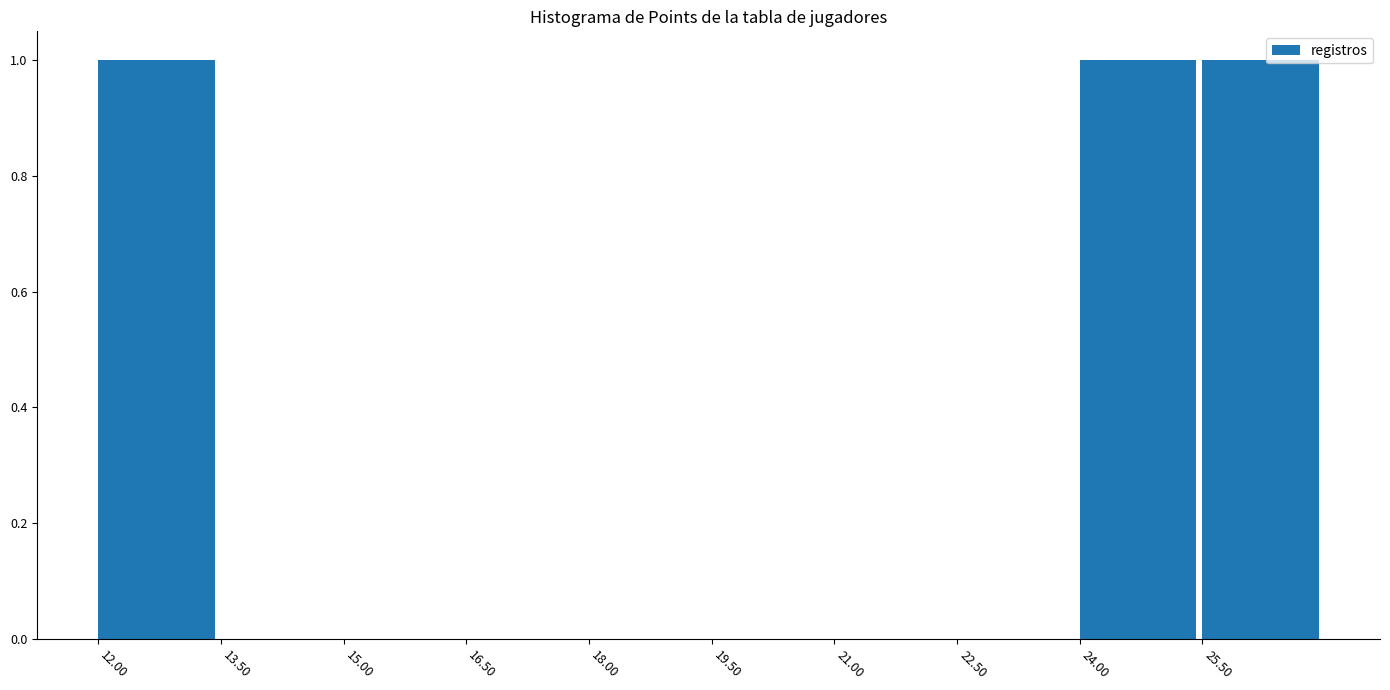

Reading left to right, transcribe this chart: for each bar, give the range it covers on the x-axis and its height. Neither the bar edges nor the heights are printed on the chart, so give them approximately, as read against the axes.

12.0 to 13.5: 1
13.5 to 15.0: 0
15.0 to 16.5: 0
16.5 to 18.0: 0
18.0 to 19.5: 0
19.5 to 21.0: 0
21.0 to 22.5: 0
22.5 to 24.0: 0
24.0 to 25.5: 1
25.5 to 27.0: 1